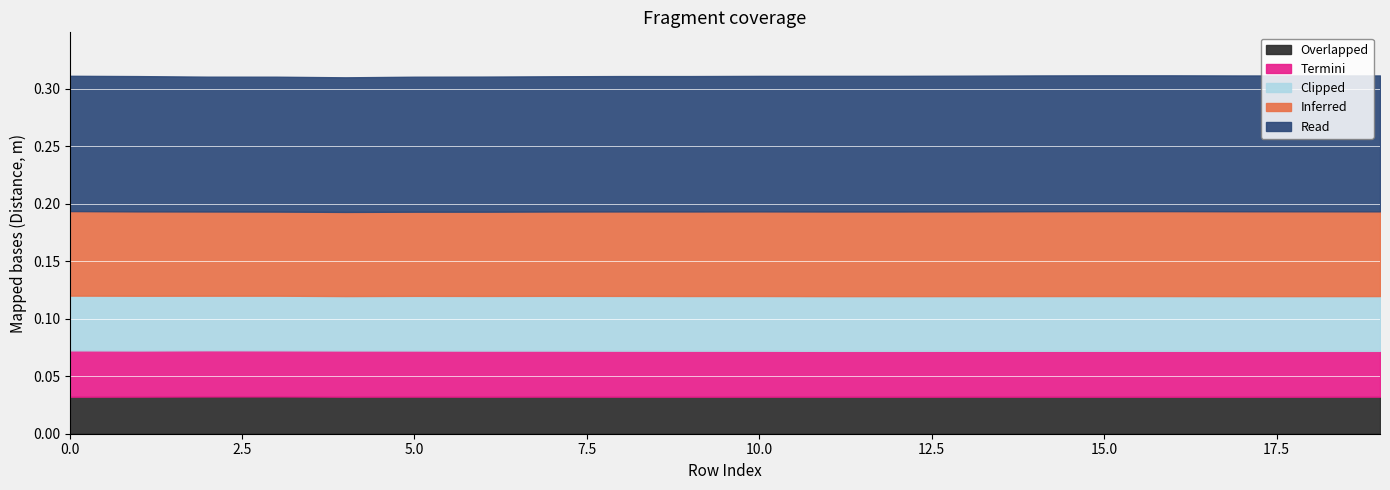

What are all the series names shown in the legend?

Overlapped, Termini, Clipped, Inferred, Read